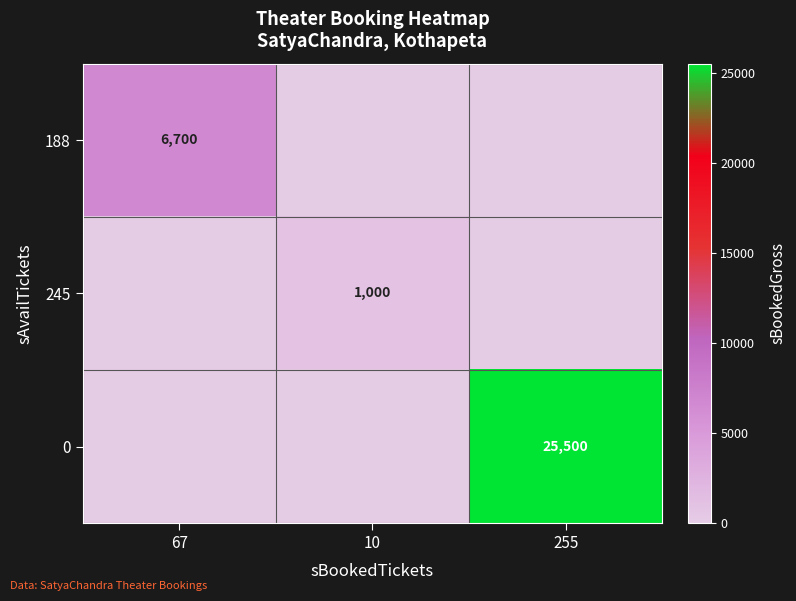

Count the number of categories in the chart.

3